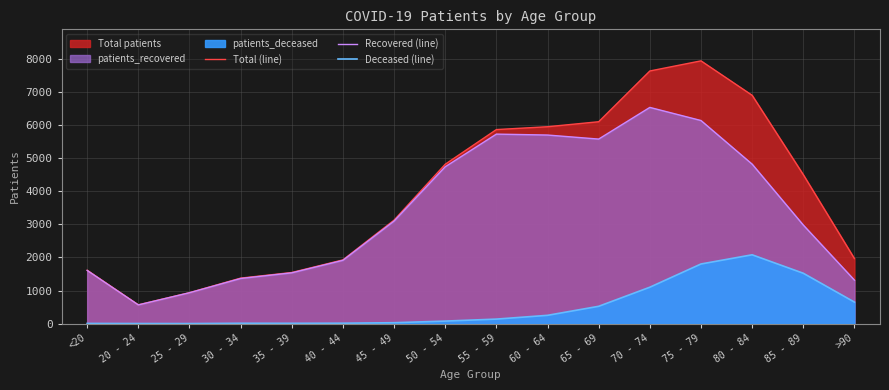

What is the sum of the Deceased (line) values at >90 and 20 - 24?

654